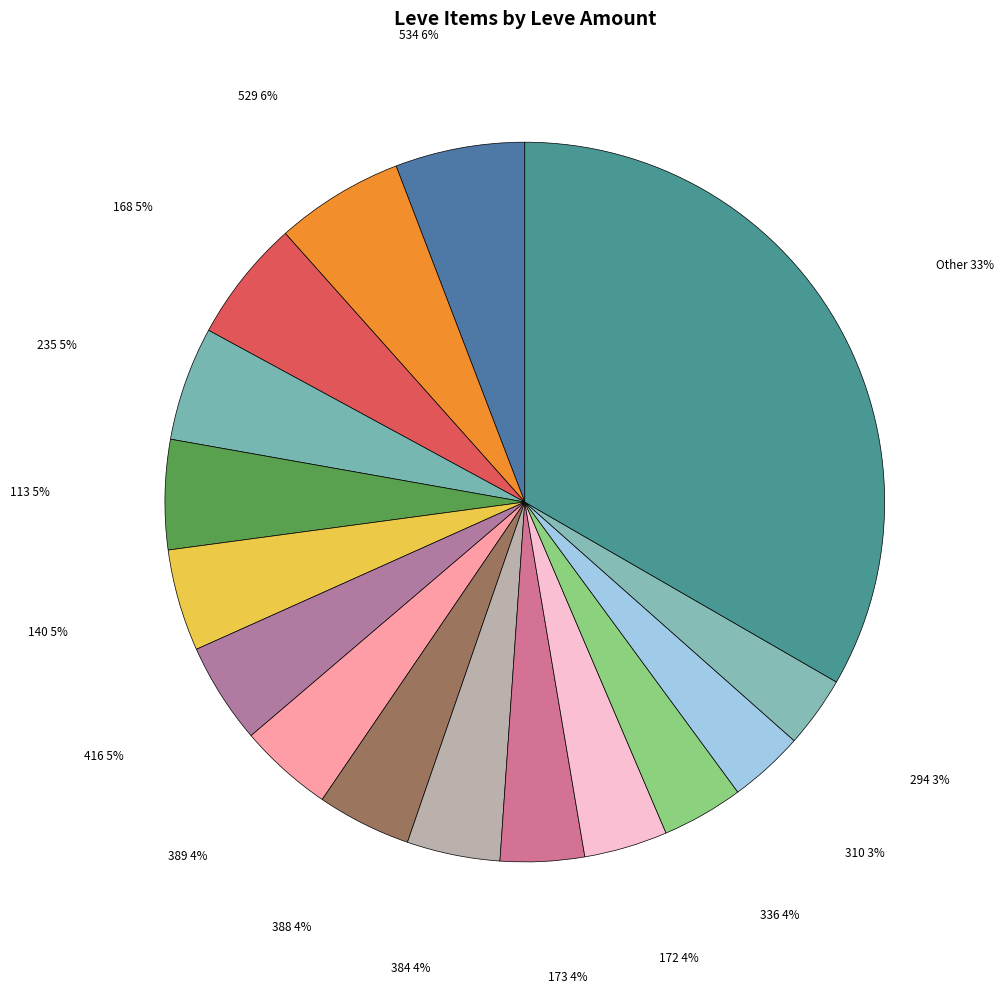

To the nearest percent, what is the difference between the largest and smallest slice percentages?

30%